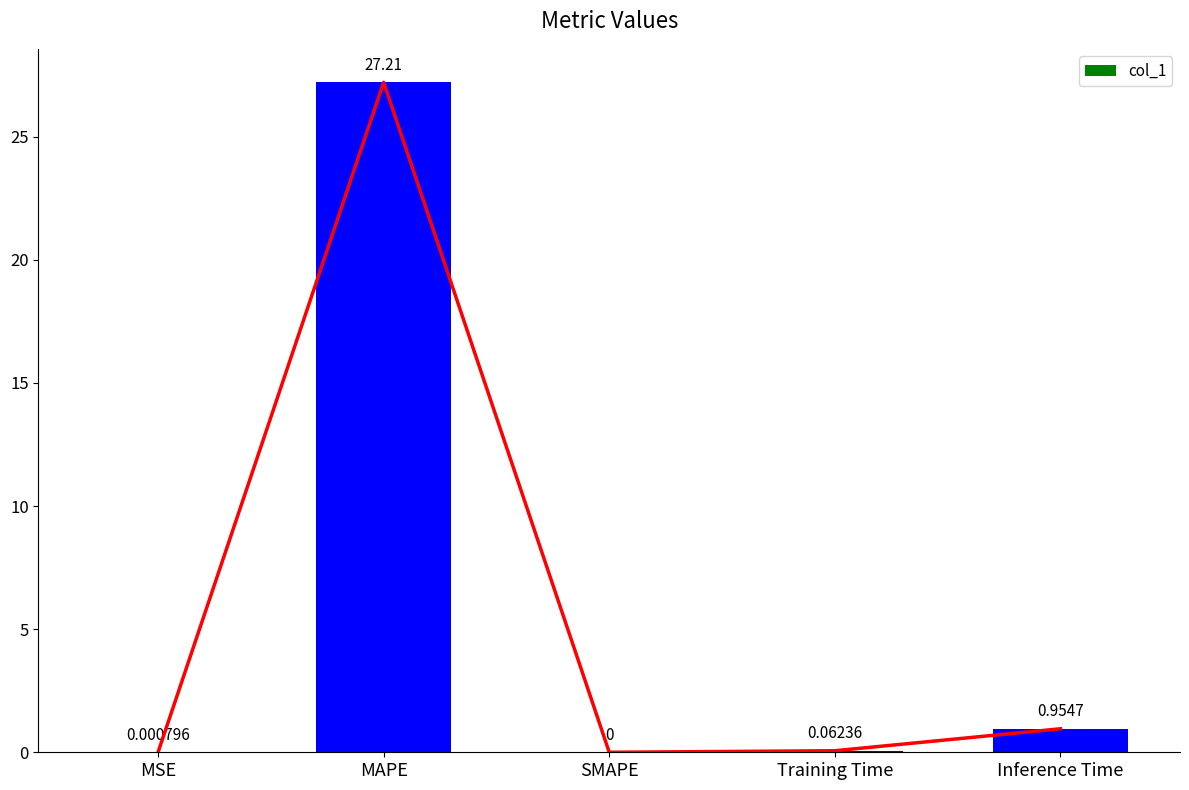

Which label corresponds to the smallest value in the chart?

SMAPE